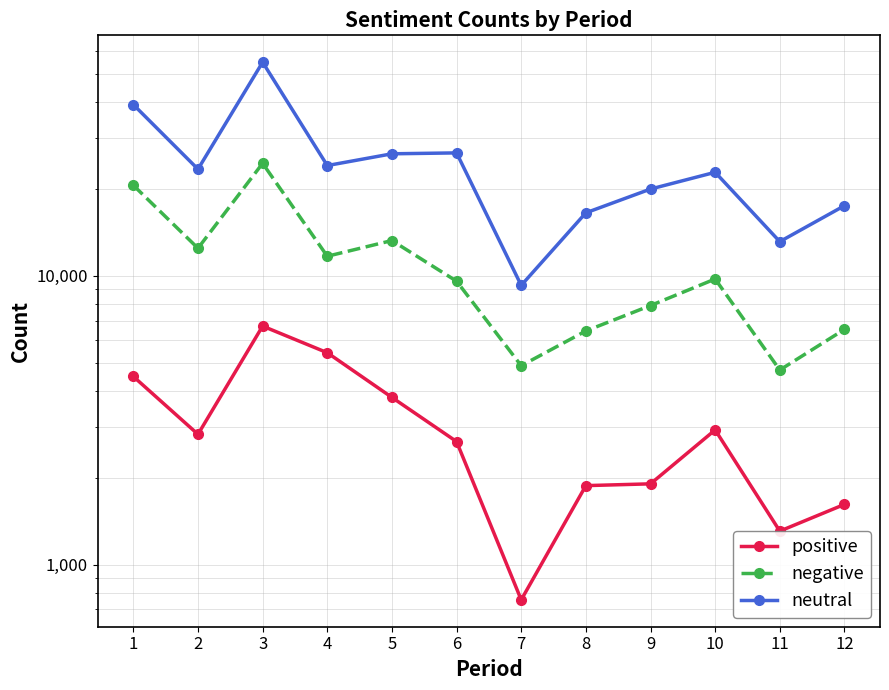

What are all the series names shown in the legend?

positive, negative, neutral